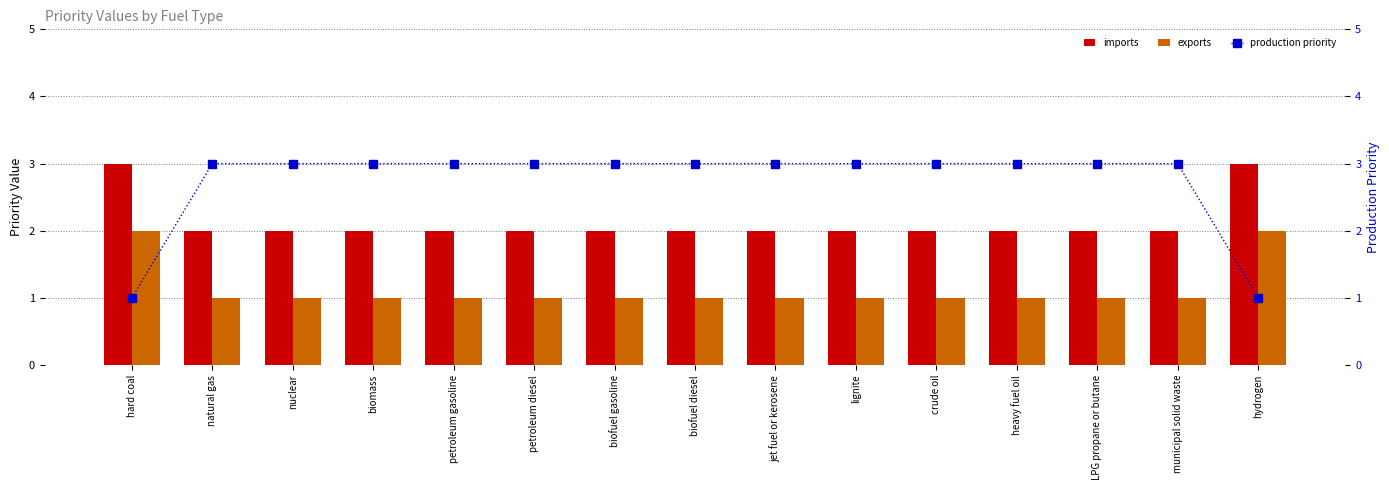

Which series has the widest spread of values?

production priority